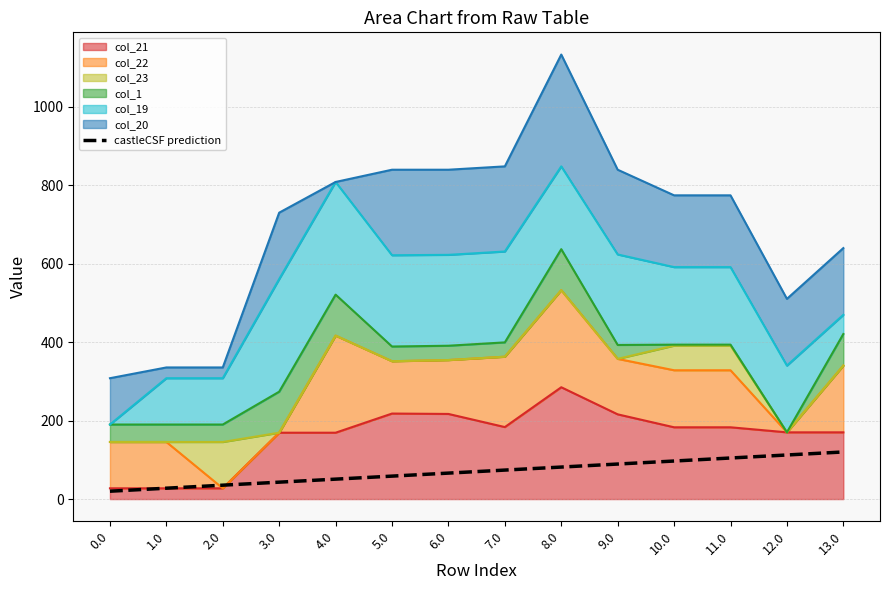

What is the smallest value displayed?

20.0